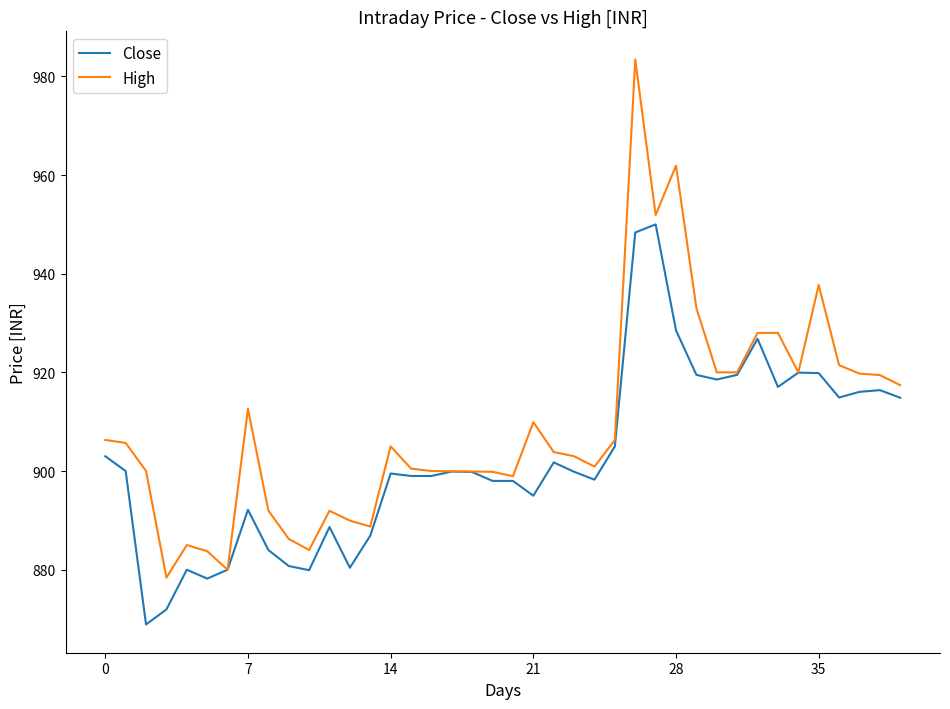

How many lines are shown in the chart?

2